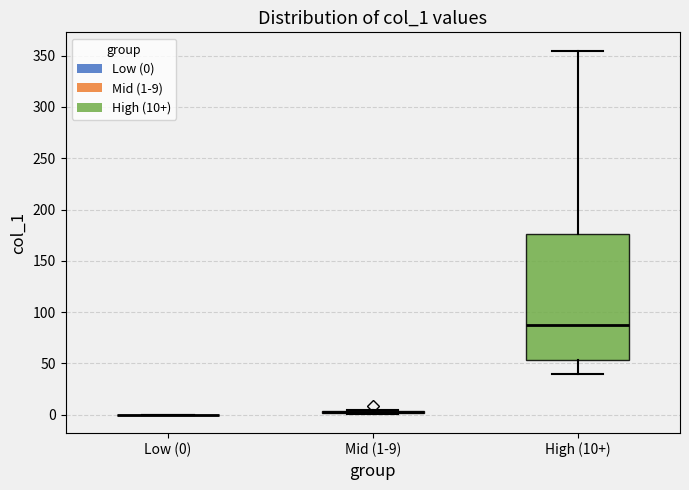

Comparing the boxes themselves (not the whiskers), which one is the tallest?

High (10+)